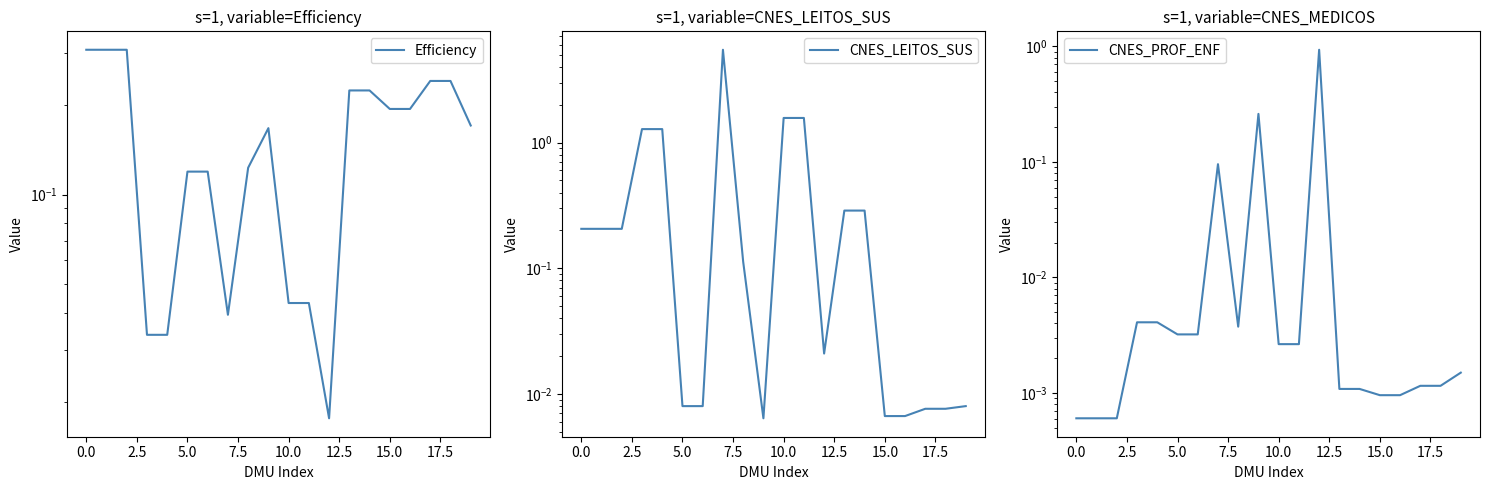

What are all the series names shown in the legend?

Efficiency, CNES_LEITOS_SUS, CNES_PROF_ENF